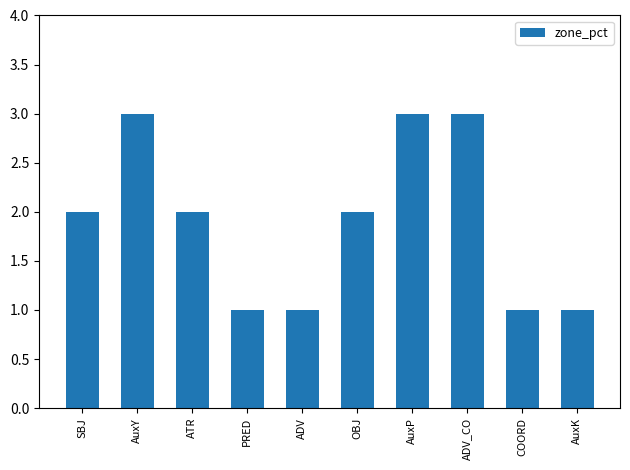

Which has a higher value, OBJ or COORD?

OBJ